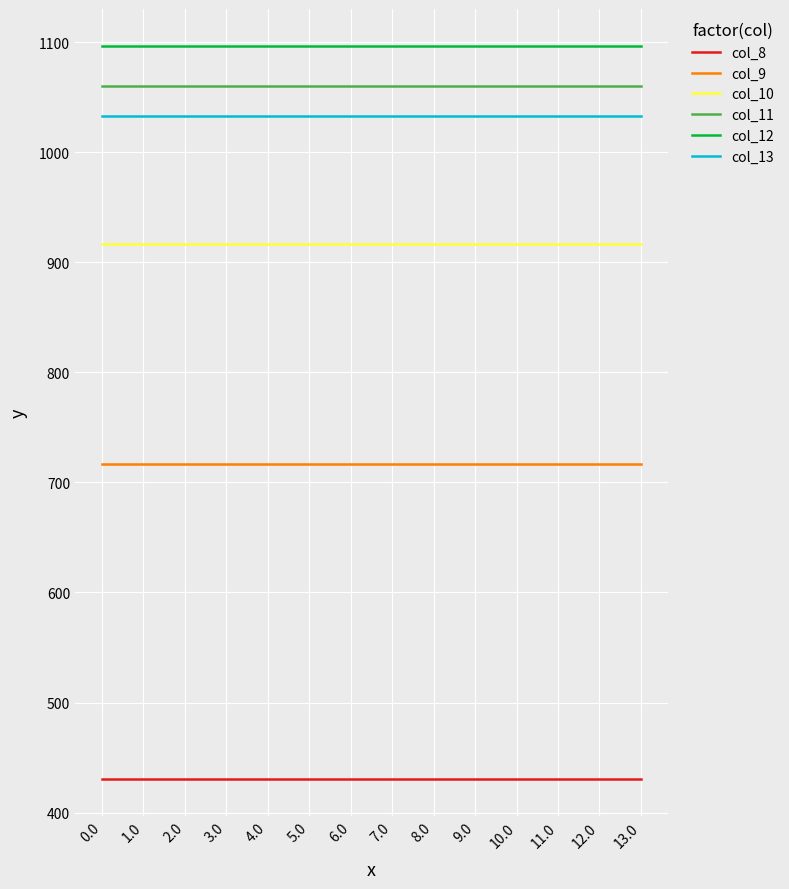

Reading right to left, list all the values displayed in this chart.

col_8: 13.0=430.3	12.0=430.3	11.0=430.3	10.0=430.3	9.0=430.3	8.0=430.3	7.0=430.3	6.0=430.3	5.0=430.3	4.0=430.3	3.0=430.3	2.0=430.3	1.0=430.3	0.0=430.3
col_9: 13.0=716.9	12.0=716.9	11.0=716.9	10.0=716.9	9.0=716.9	8.0=716.9	7.0=716.9	6.0=716.9	5.0=716.9	4.0=716.9	3.0=716.9	2.0=716.9	1.0=716.9	0.0=716.9
col_10: 13.0=916.2	12.0=916.2	11.0=916.2	10.0=916.2	9.0=916.2	8.0=916.2	7.0=916.2	6.0=916.2	5.0=916.2	4.0=916.2	3.0=916.2	2.0=916.2	1.0=916.2	0.0=916.2
col_11: 13.0=1060.3	12.0=1060.3	11.0=1060.3	10.0=1060.3	9.0=1060.3	8.0=1060.3	7.0=1060.3	6.0=1060.3	5.0=1060.3	4.0=1060.3	3.0=1060.3	2.0=1060.3	1.0=1060.3	0.0=1060.3
col_12: 13.0=1096.7	12.0=1096.7	11.0=1096.7	10.0=1096.7	9.0=1096.7	8.0=1096.7	7.0=1096.7	6.0=1096.7	5.0=1096.7	4.0=1096.7	3.0=1096.7	2.0=1096.7	1.0=1096.7	0.0=1096.7
col_13: 13.0=1032.9	12.0=1032.9	11.0=1032.9	10.0=1032.9	9.0=1032.9	8.0=1032.9	7.0=1032.9	6.0=1032.9	5.0=1032.9	4.0=1032.9	3.0=1032.9	2.0=1032.9	1.0=1032.9	0.0=1032.9